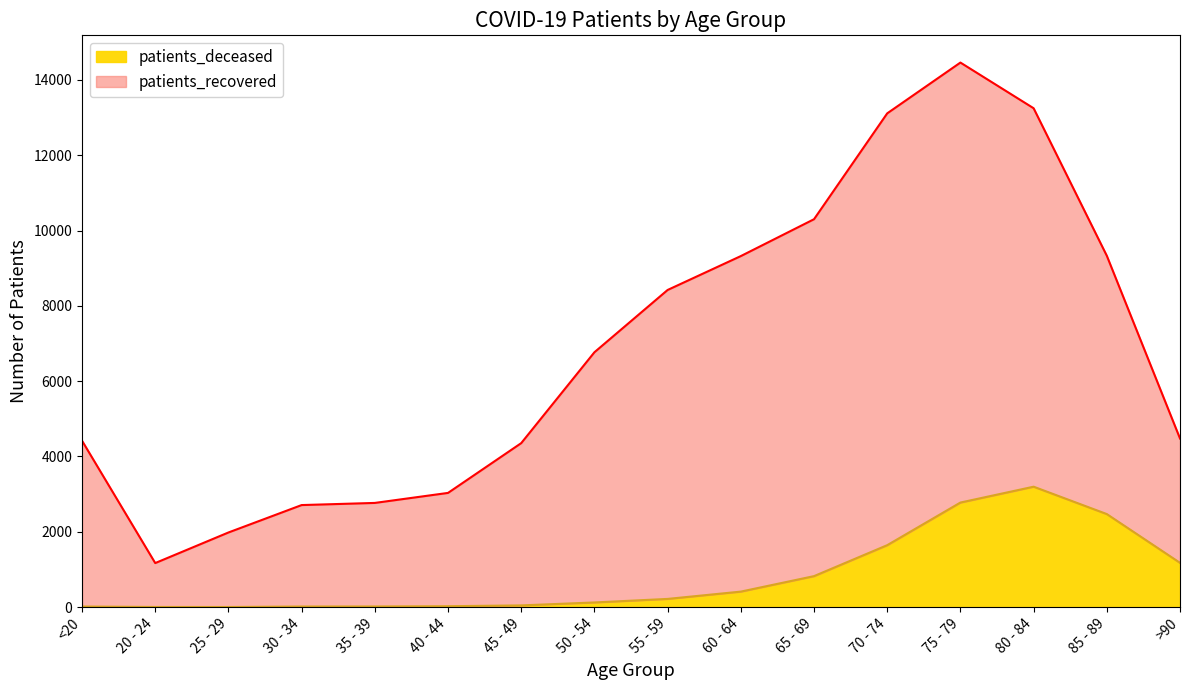

Count the number of categories in the chart.

16